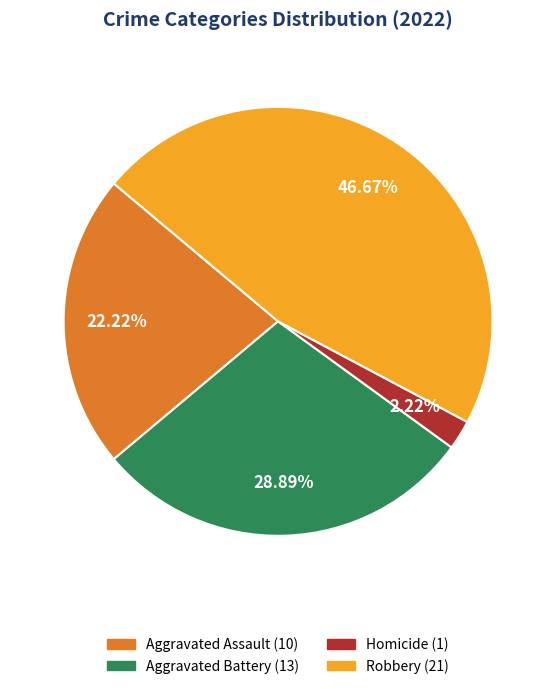

Does any single category account for the majority?

No